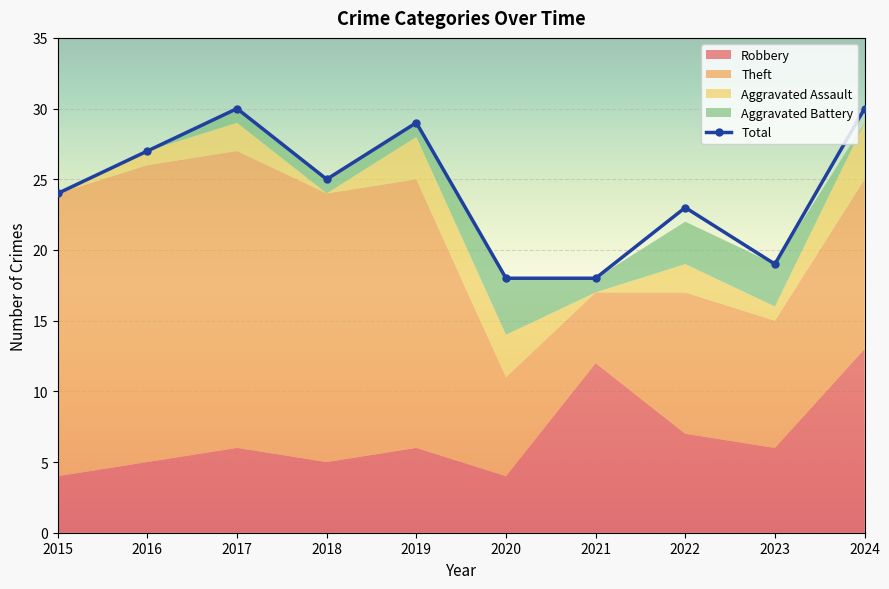

What is the average value?

24